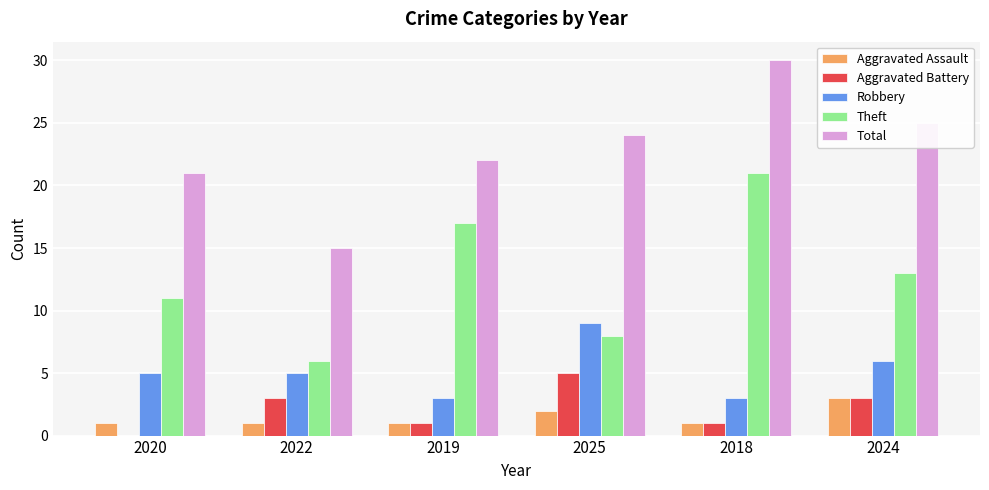

The Total series shows 24 at 2025. True or false?

True